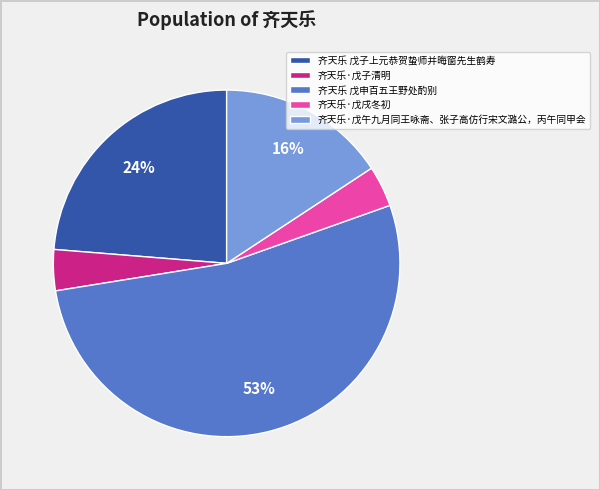

Does 齐天乐 戊子上元恭贺蛰师并晦窗先生鹤寿 account for over 50% of the chart?

No